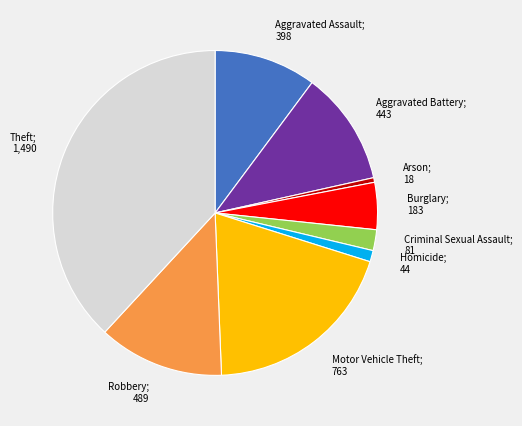

Rank the categories by value from lowest to highest.

Arson, Homicide, Criminal Sexual Assault, Burglary, Aggravated Assault, Aggravated Battery, Robbery, Motor Vehicle Theft, Theft